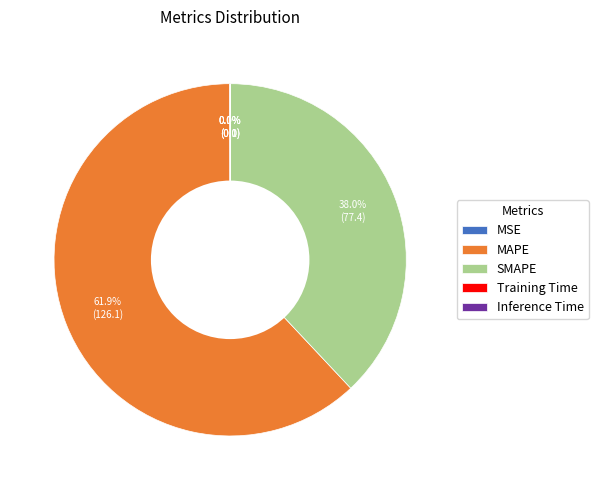

What is the majority slice?

MAPE